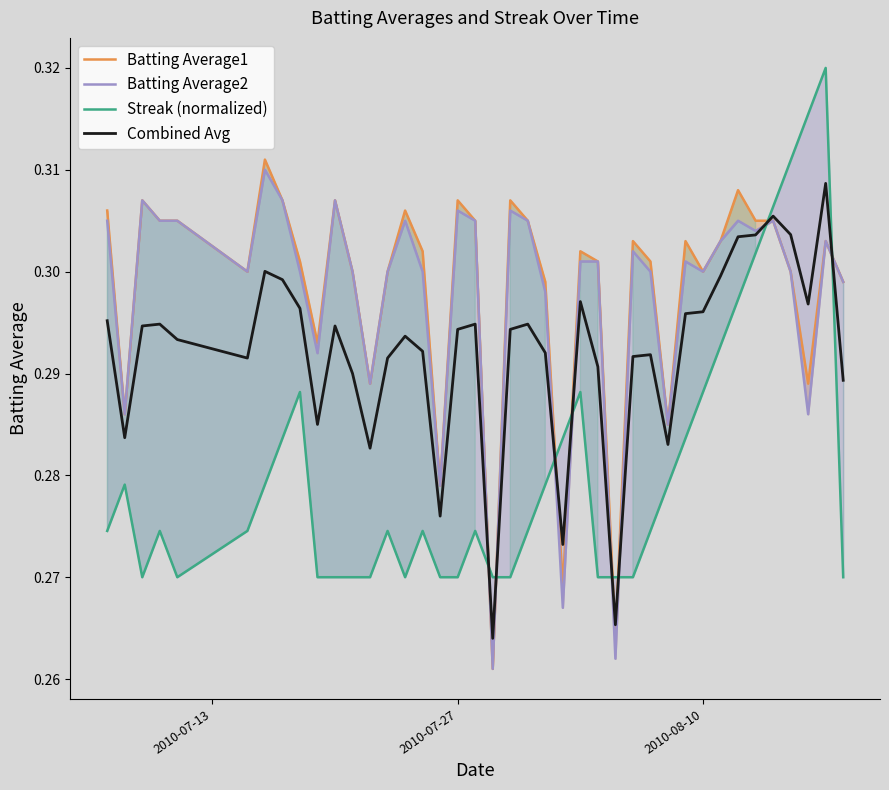

How many lines are shown in the chart?

4